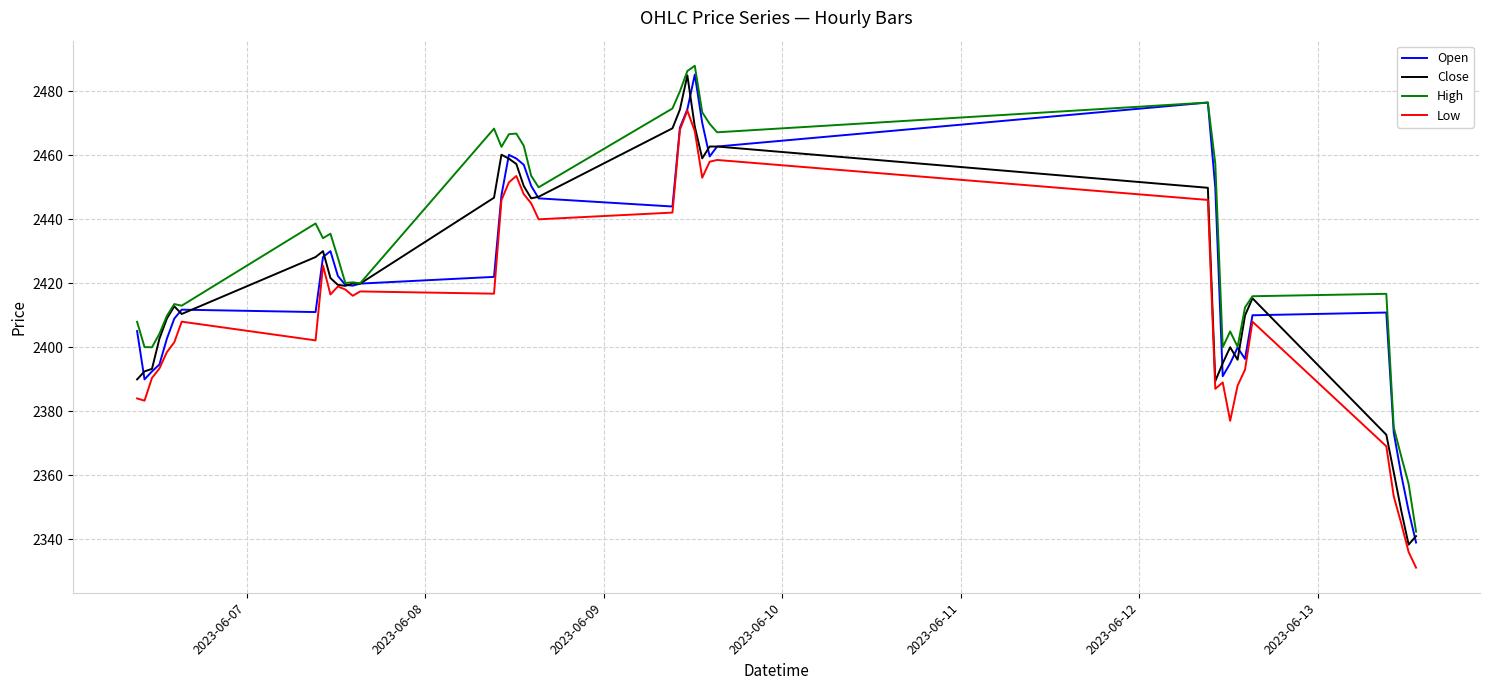

What is the difference between the maximum and minimum values in the High series?

145.6